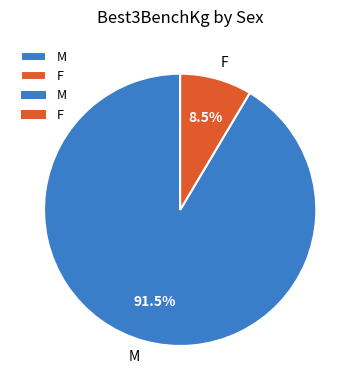

What is the largest slice in the pie chart?

M